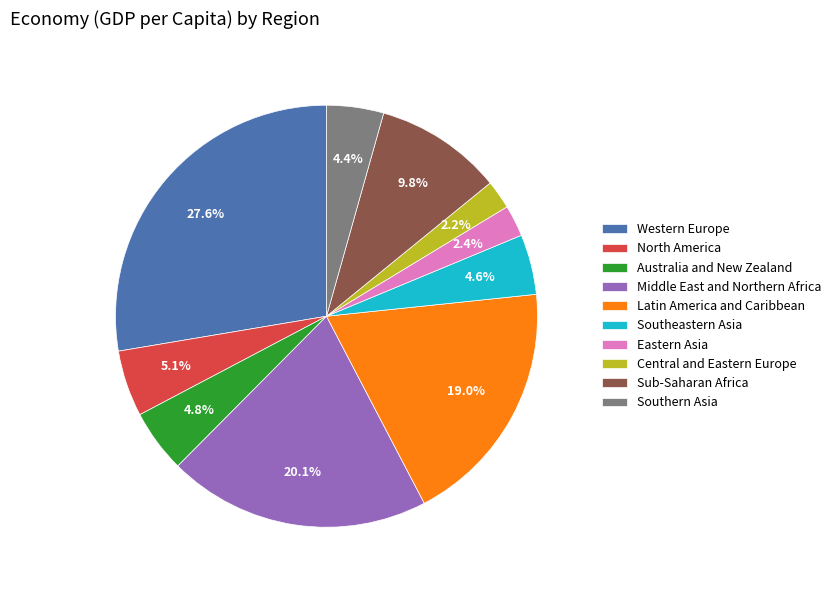

To the nearest percent, what is the combined percentage of Middle East and Northern Africa and Central and Eastern Europe?

22%